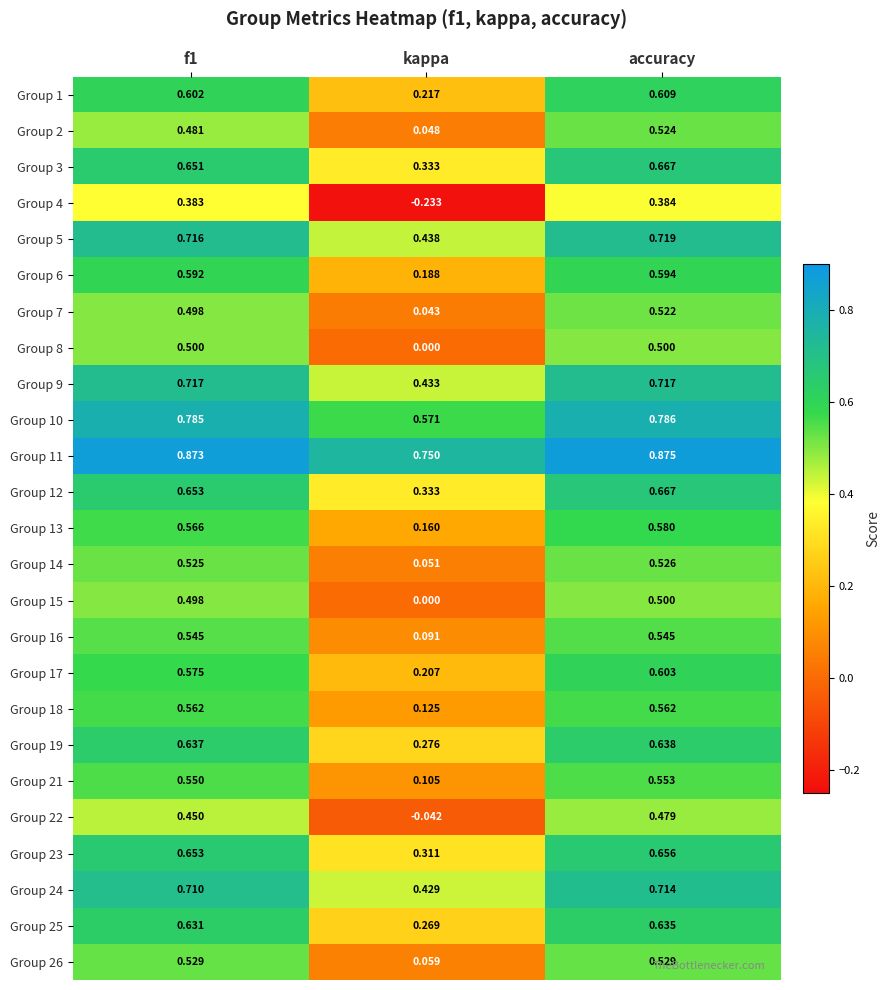

What is the spread (max minus min) of values at f1?

0.5